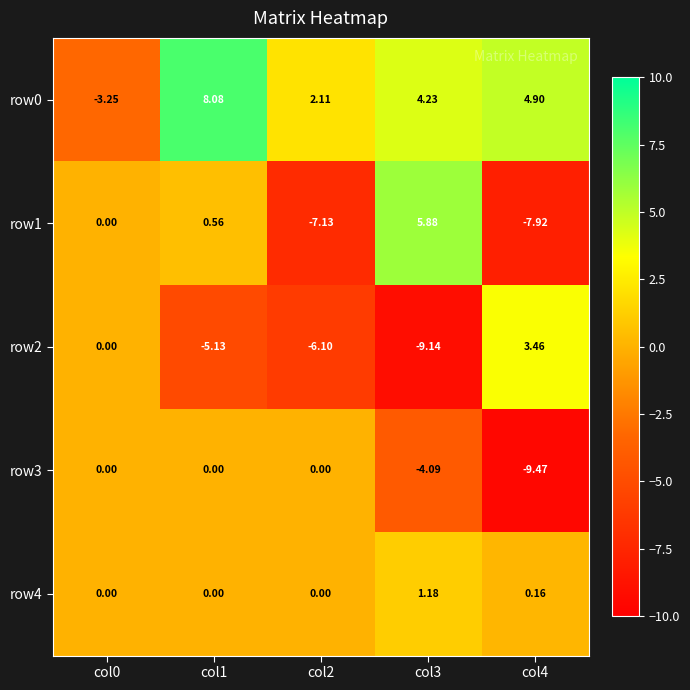

Is the value of row2 at col4 greater than the value of row3 at col0?

Yes